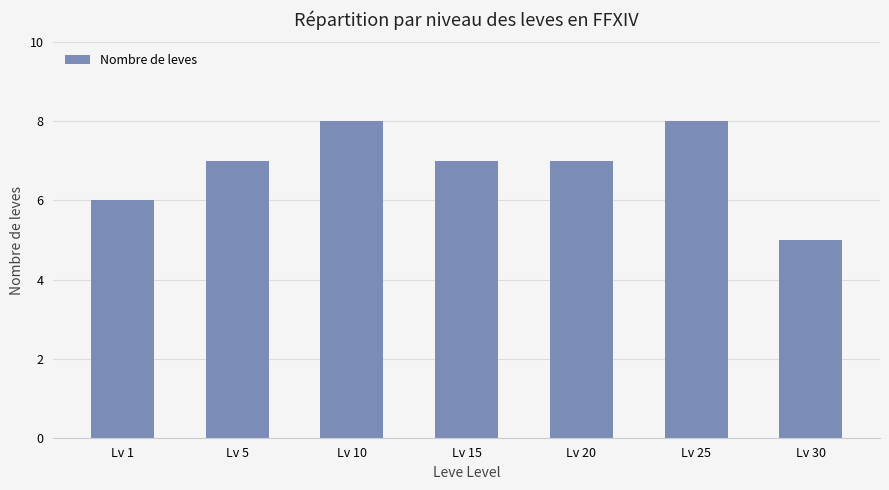

Between Lv 15 and Lv 10, which is larger?

Lv 10